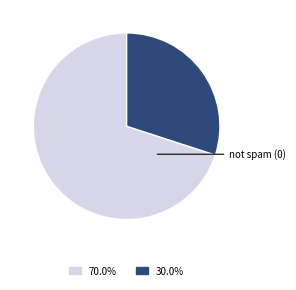

Count the number of slices in the pie.

2